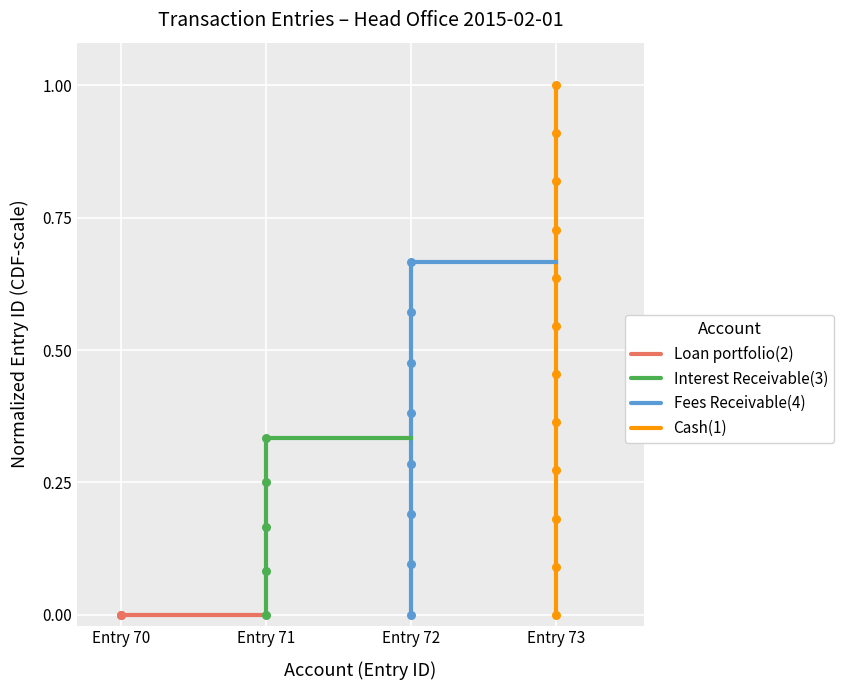

What are all the series names shown in the legend?

Loan portfolio(2), Interest Receivable(3), Fees Receivable(4), Cash(1)